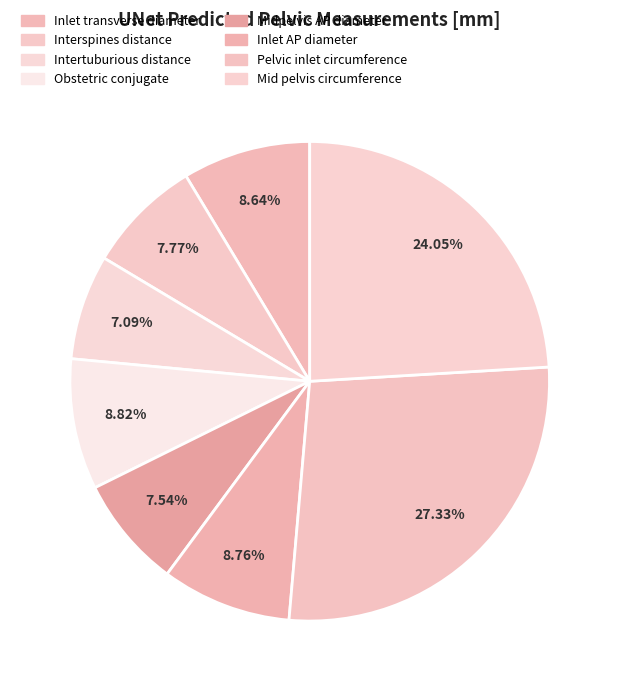

Which category has the biggest portion of the pie?

Pelvic inlet circumference